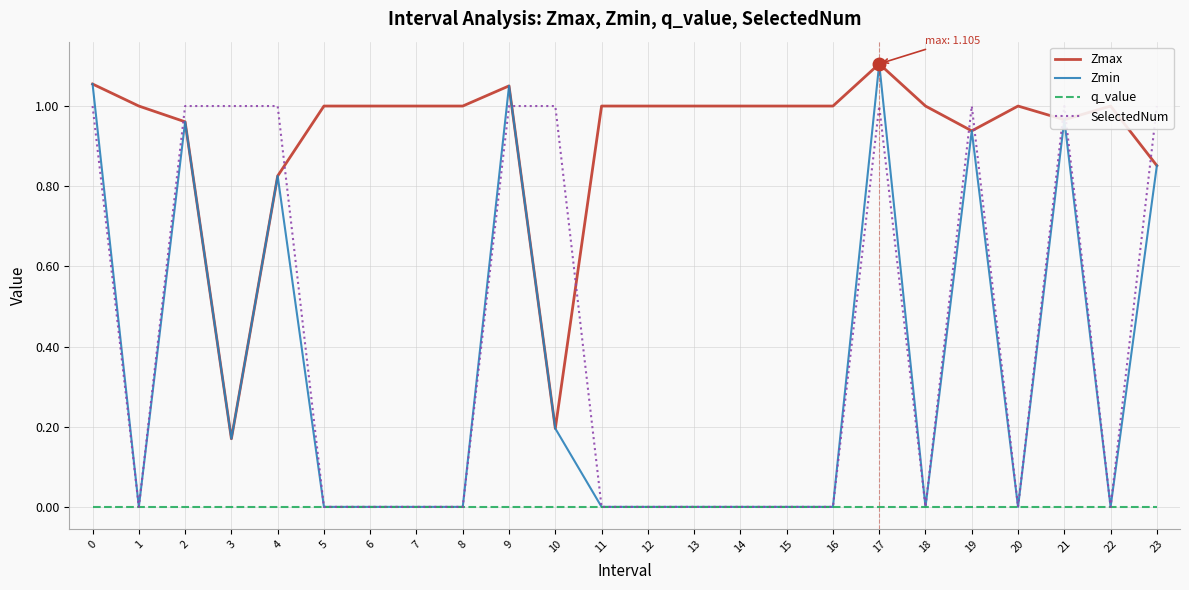

Reading right to left, list all the values displayed in this chart.

Zmax: 23=0.9	22=1.0	21=1.0	20=1.0	19=0.9	18=1.0	17=1.1	16=1.0	15=1.0	14=1.0	13=1.0	12=1.0	11=1.0	10=0.2	9=1.1	8=1.0	7=1.0	6=1.0	5=1.0	4=0.8	3=0.2	2=1.0	1=1.0	0=1.1
Zmin: 23=0.9	22=0.0	21=1.0	20=0.0	19=0.9	18=0.0	17=1.1	16=0.0	15=0.0	14=0.0	13=0.0	12=0.0	11=0.0	10=0.2	9=1.1	8=0.0	7=0.0	6=0.0	5=0.0	4=0.8	3=0.2	2=1.0	1=0.0	0=1.1
q_value: 23=-0.0	22=0.0	21=-0.0	20=0.0	19=-0.0	18=0.0	17=-0.0	16=0.0	15=0.0	14=0.0	13=0.0	12=0.0	11=0.0	10=-0.0	9=-0.0	8=0.0	7=0.0	6=0.0	5=0.0	4=-0.0	3=-0.0	2=-0.0	1=0.0	0=-0.0
SelectedNum: 23=1.0	22=0.0	21=1.0	20=0.0	19=1.0	18=0.0	17=1.0	16=0.0	15=0.0	14=0.0	13=0.0	12=0.0	11=0.0	10=1.0	9=1.0	8=0.0	7=0.0	6=0.0	5=0.0	4=1.0	3=1.0	2=1.0	1=0.0	0=1.0